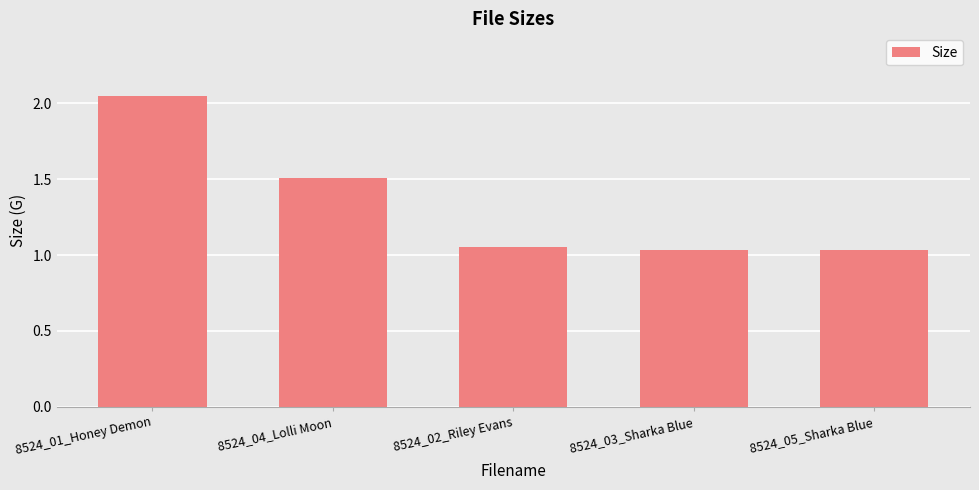

True or false: the data shows 1.5 at 8524_04_Lolli Moon.

True